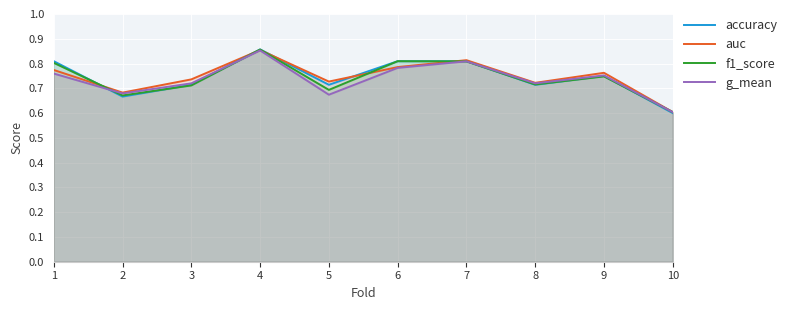

True or false: g_mean and auc intersect in this chart.

False